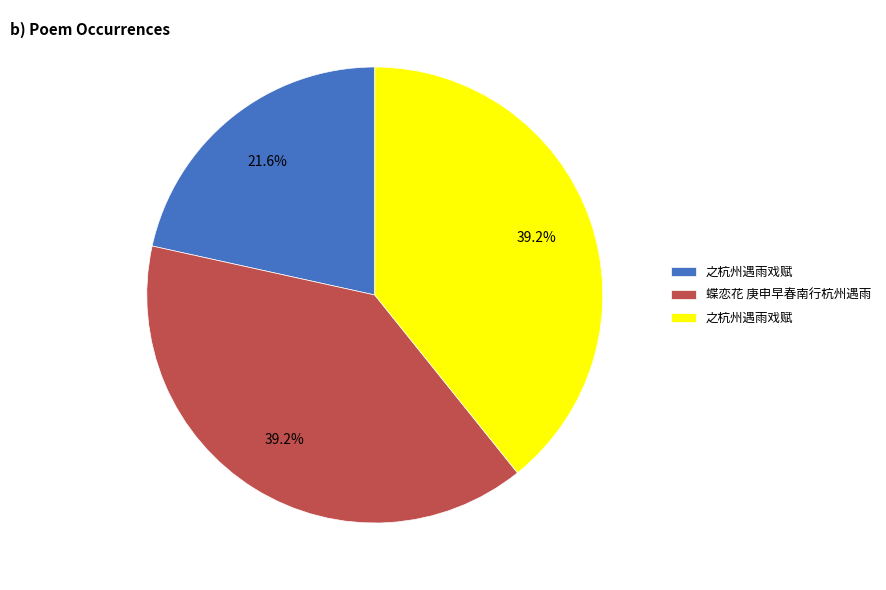

Does any single category account for the majority?

No